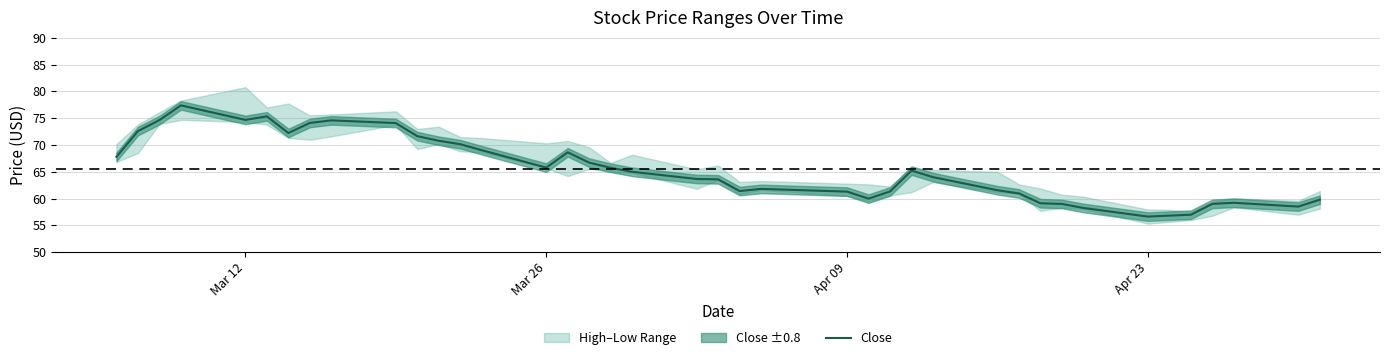

The Close series shows 129.6 at Mar 12. True or false?

False